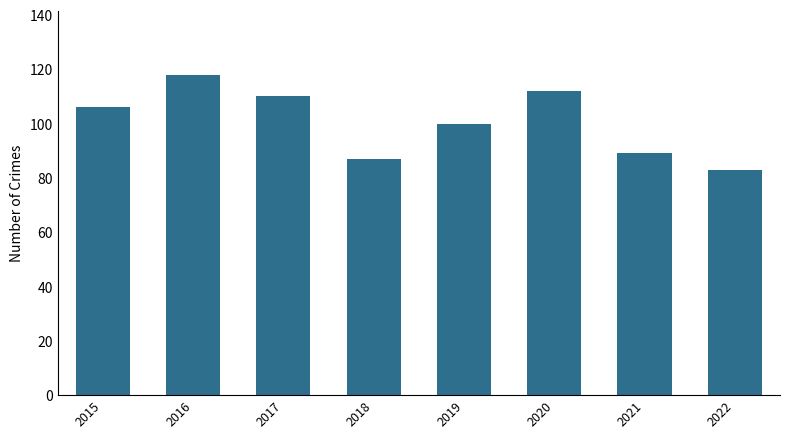

Count the number of categories in the chart.

8